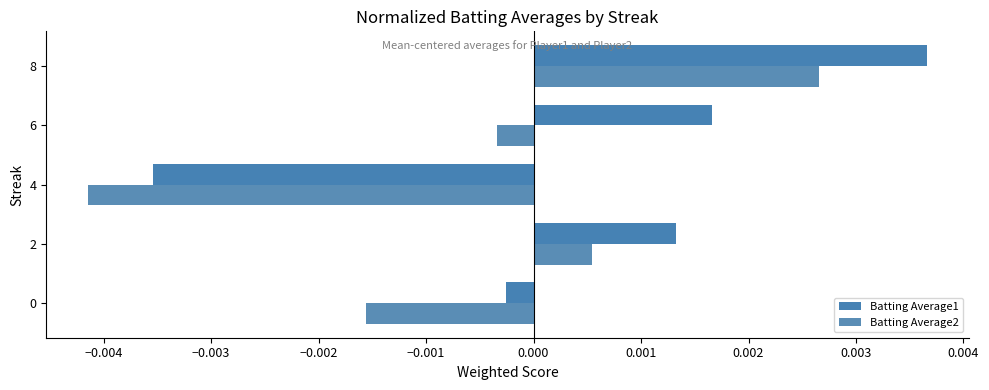

How many values in Batting Average1 are below zero?

2